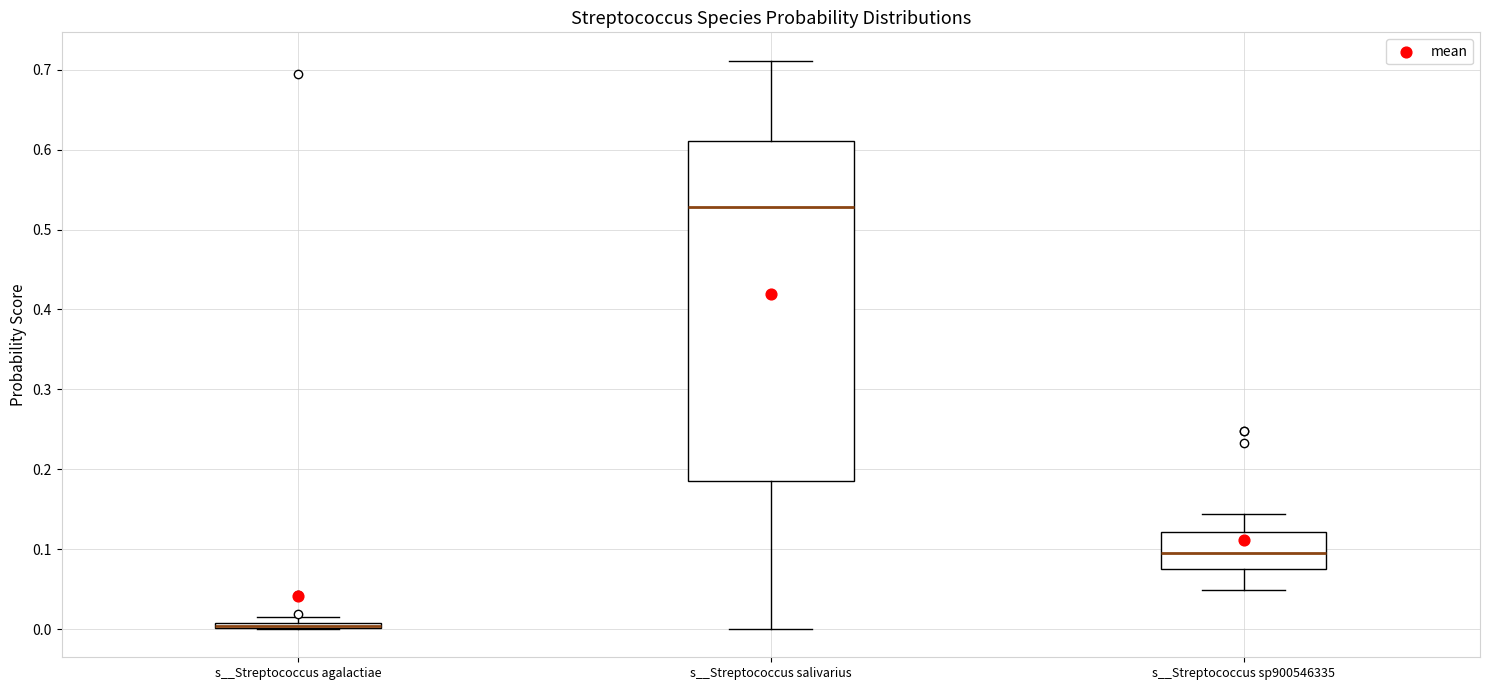

Which box is the tallest, from its lower edge to its upper edge?

s__Streptococcus salivarius